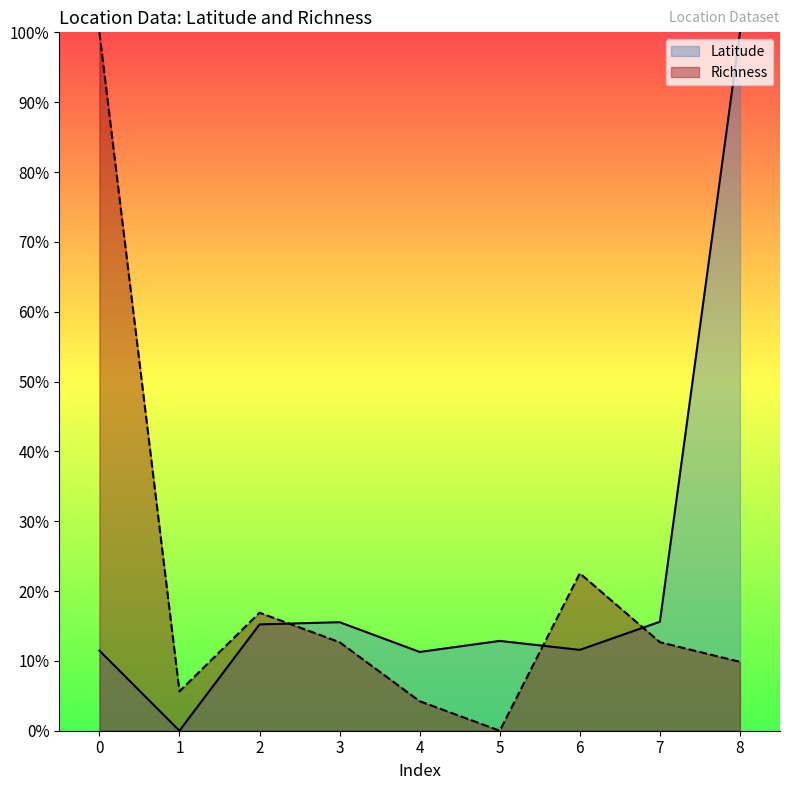

How many values in Latitude are above zero?

8